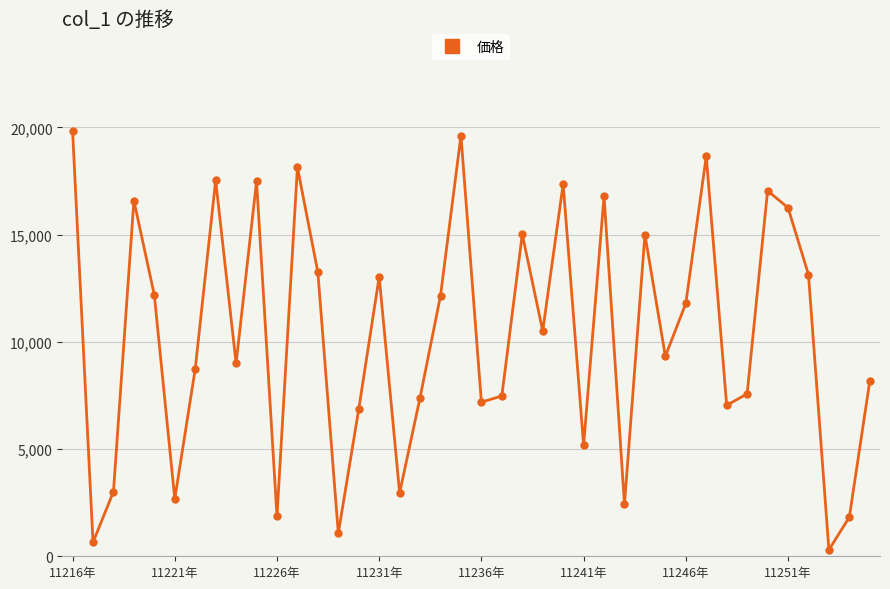

What is the greatest value displayed?

19853